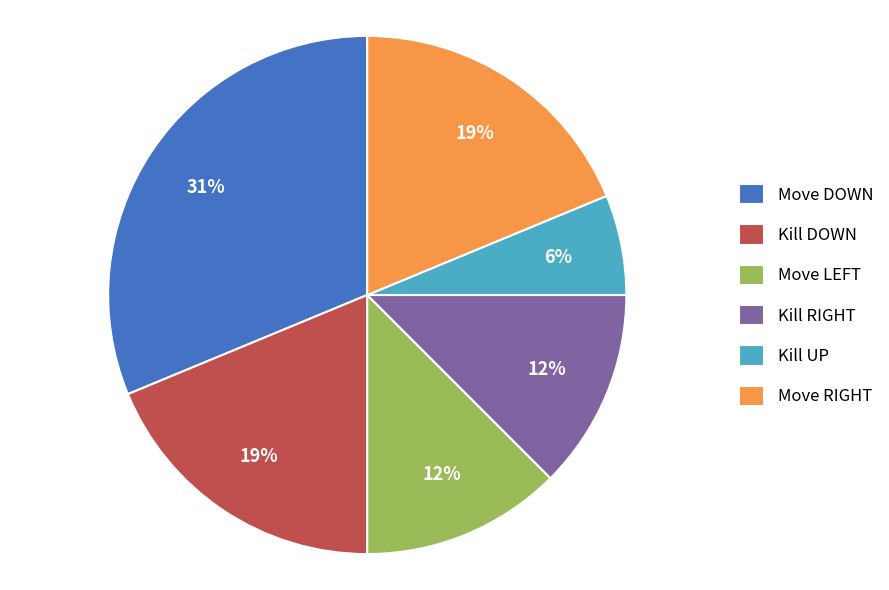

To the nearest percent, what is the difference between the largest and smallest slice percentages?

25%